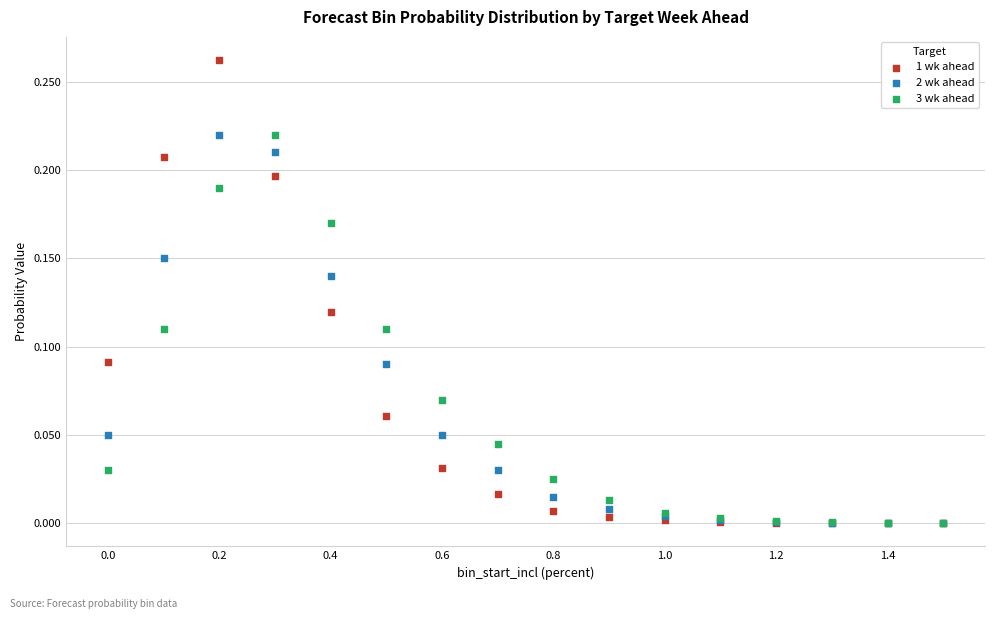

What are all the series names shown in the legend?

1 wk ahead, 2 wk ahead, 3 wk ahead